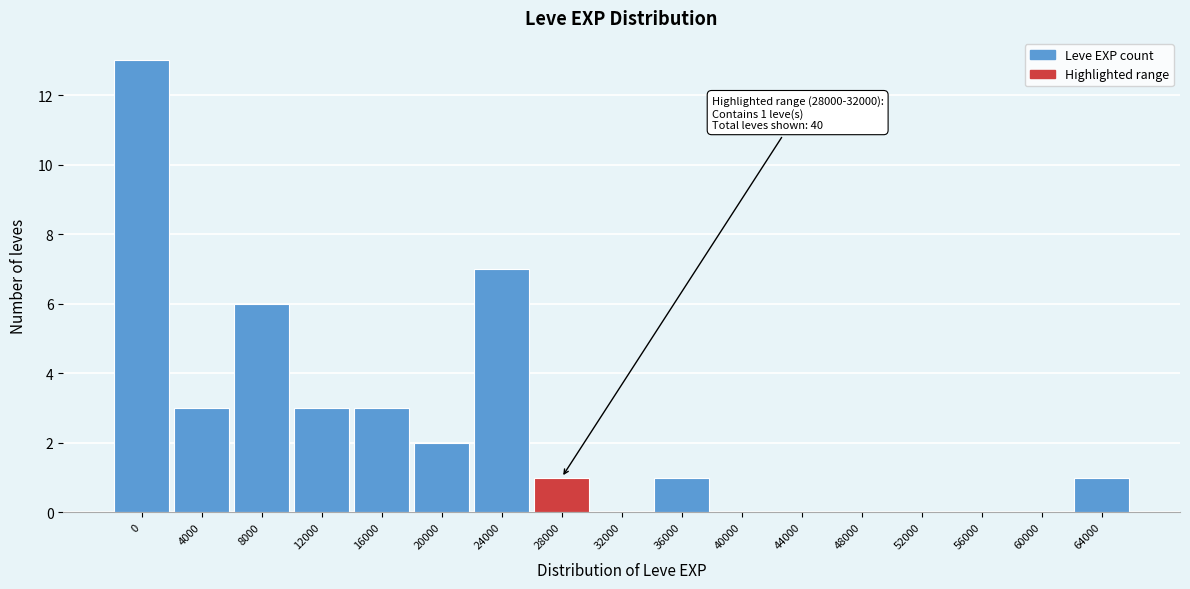

Reading left to right, what are all the values shown in this chart?

0=13	4000=3	8000=6	12000=3	16000=3	20000=2	24000=7	28000=1	32000=0	36000=1	40000=0	44000=0	48000=0	52000=0	56000=0	60000=0	64000=1